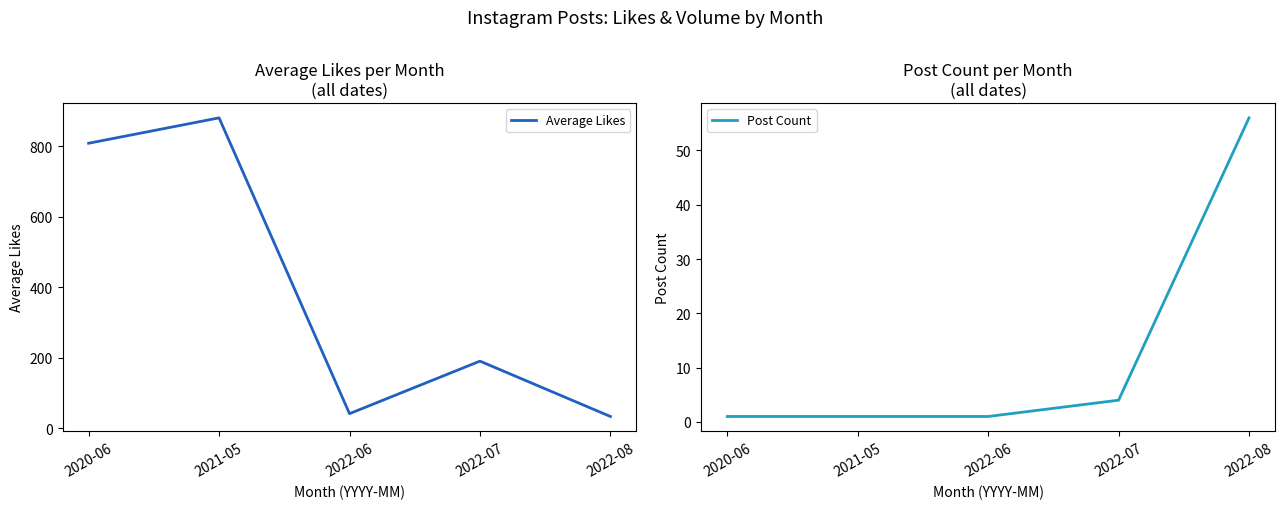

What is the label of the 3rd point from the right?

2022-06